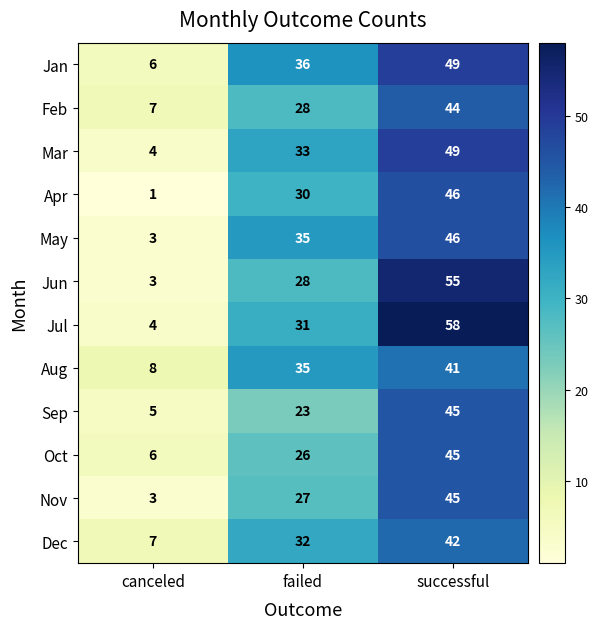

Is it true that Mar equals 65 at successful?

False